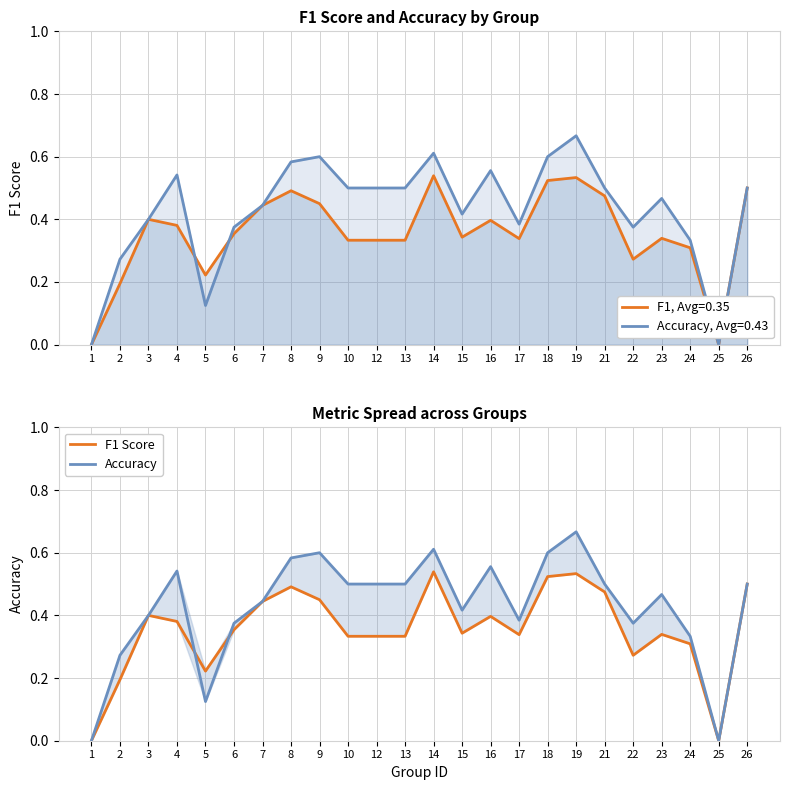

How many values in the F1 Score series exceed 0?

22